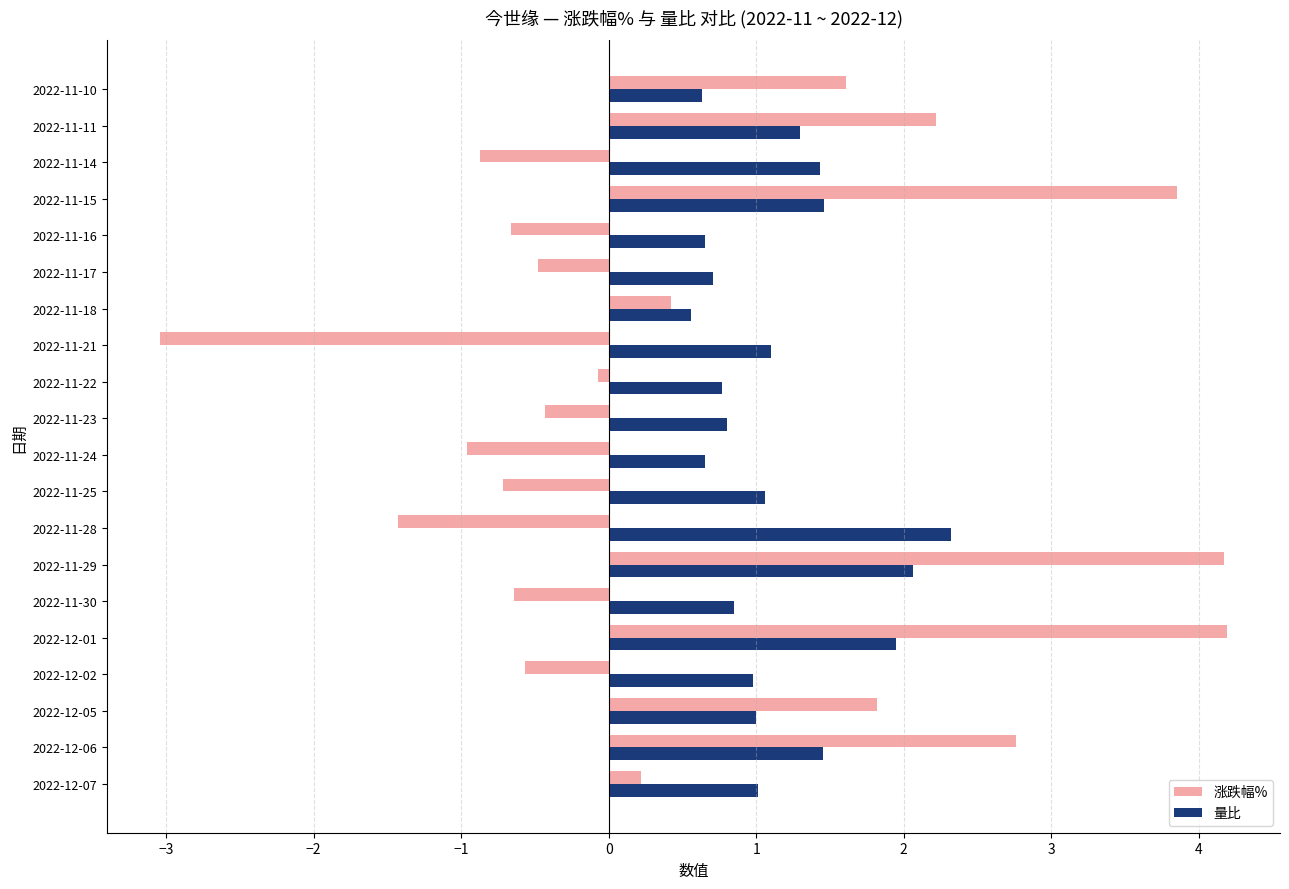

The value of 涨跌幅% at 2022-11-17 is -0.2. True or false?

False